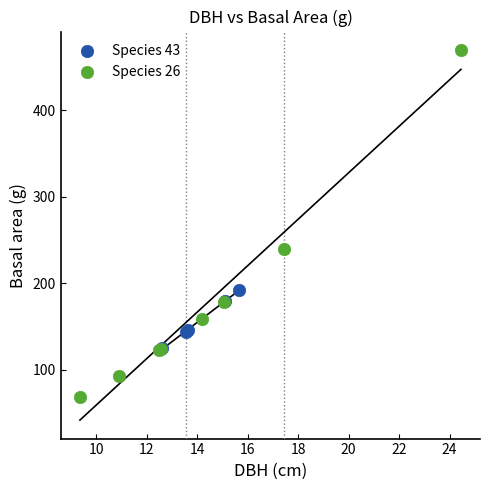

Which series contains the highest Y value?

Species 26